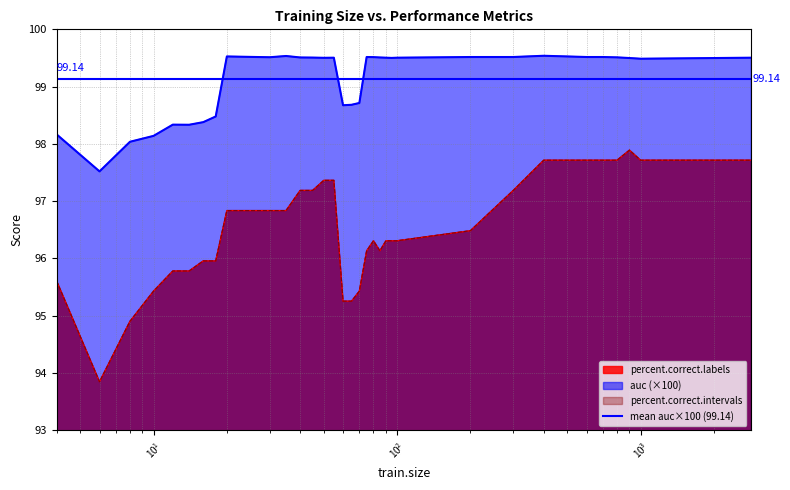

Which series has the largest total across all categories?

auc